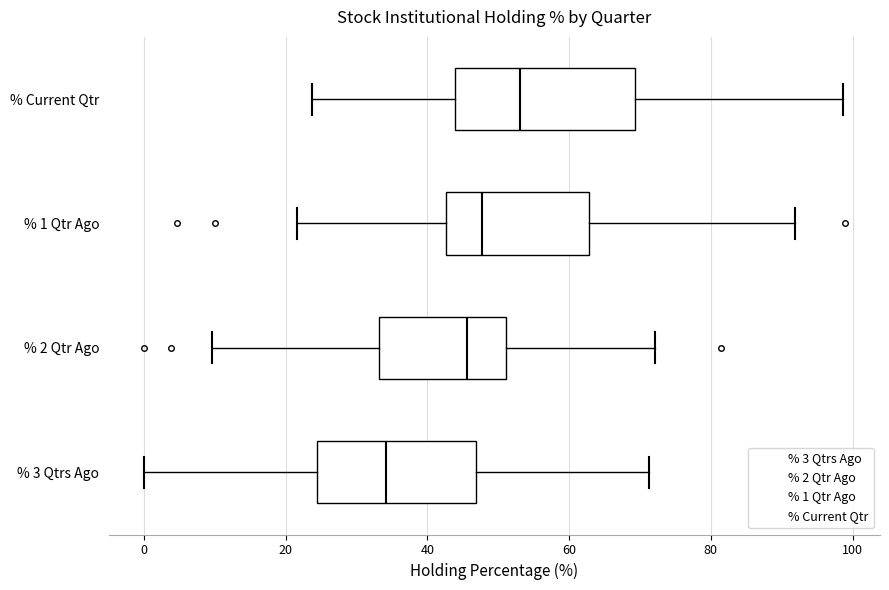

Reading bottom to top, read every box against the x-axis: the position of its median line, the range the box covers, and the ends of its whiskers. The values are not printed on the chart, so give them approximately, as read against the axis.

% 3 Qtrs Ago: median 34, box 24 to 46, whiskers 0 to 72
% 2 Qtr Ago: median 46, box 34 to 52, whiskers 10 to 72
% 1 Qtr Ago: median 48, box 42 to 62, whiskers 22 to 92
% Current Qtr: median 54, box 44 to 70, whiskers 24 to 98